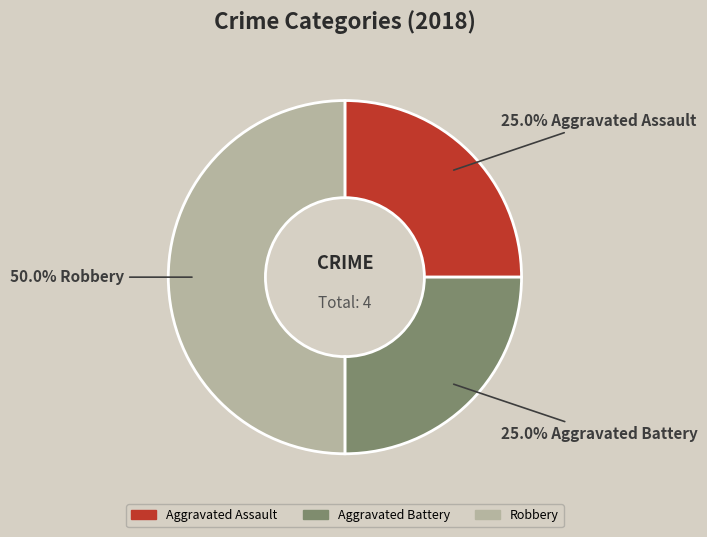

Count the number of slices in the pie.

3